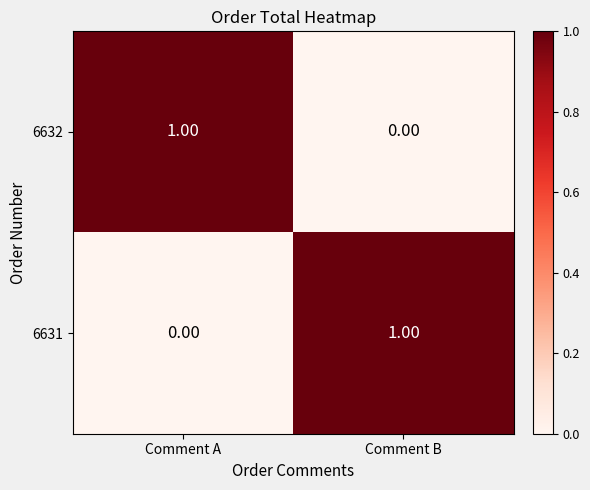

Rank the series at Comment B from lowest to highest value.

6632, 6631